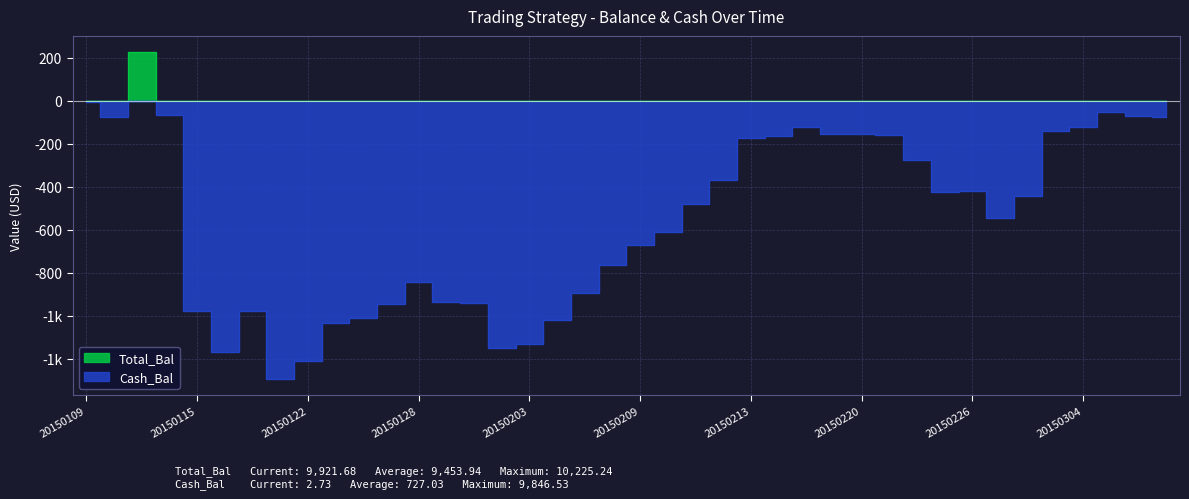

Count the number of categories in the chart.

40